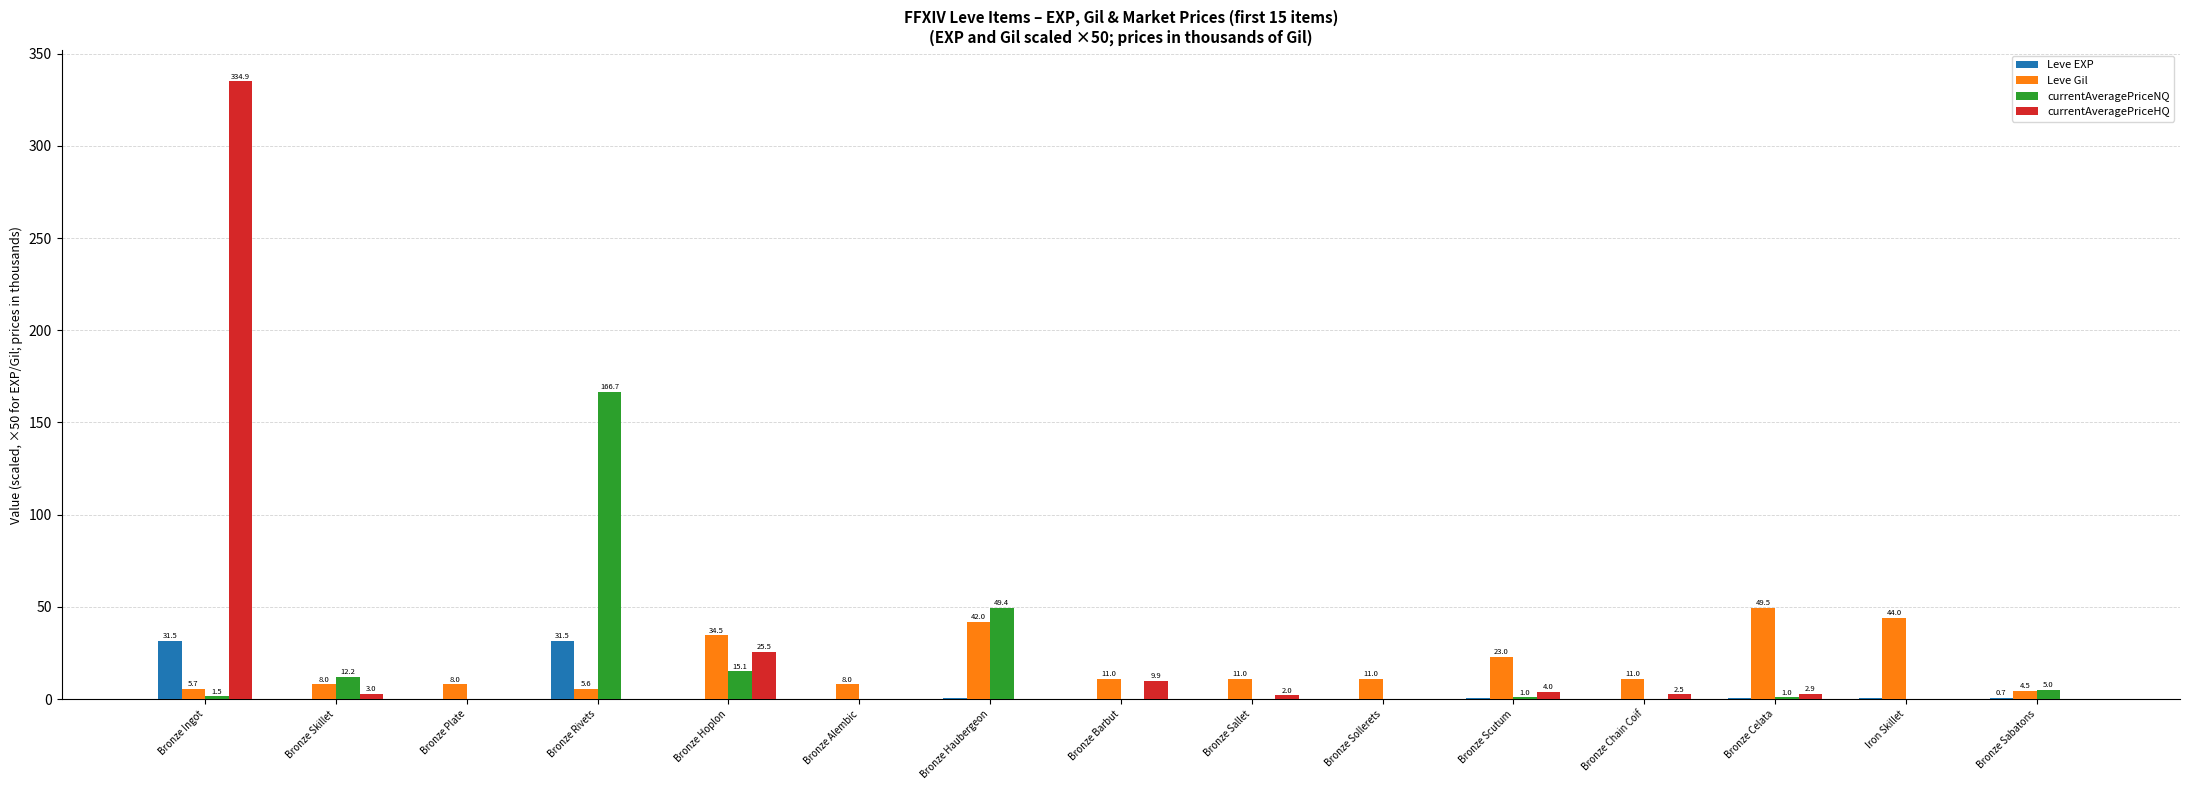

How many distinct data groups are displayed?

4